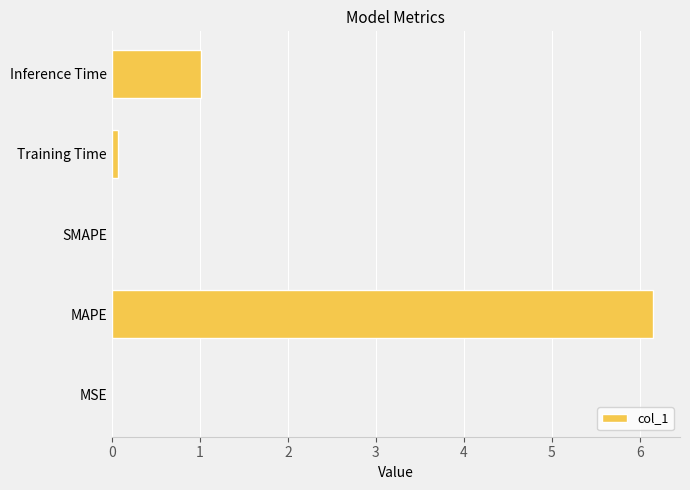

How many distinct data groups are displayed?

1